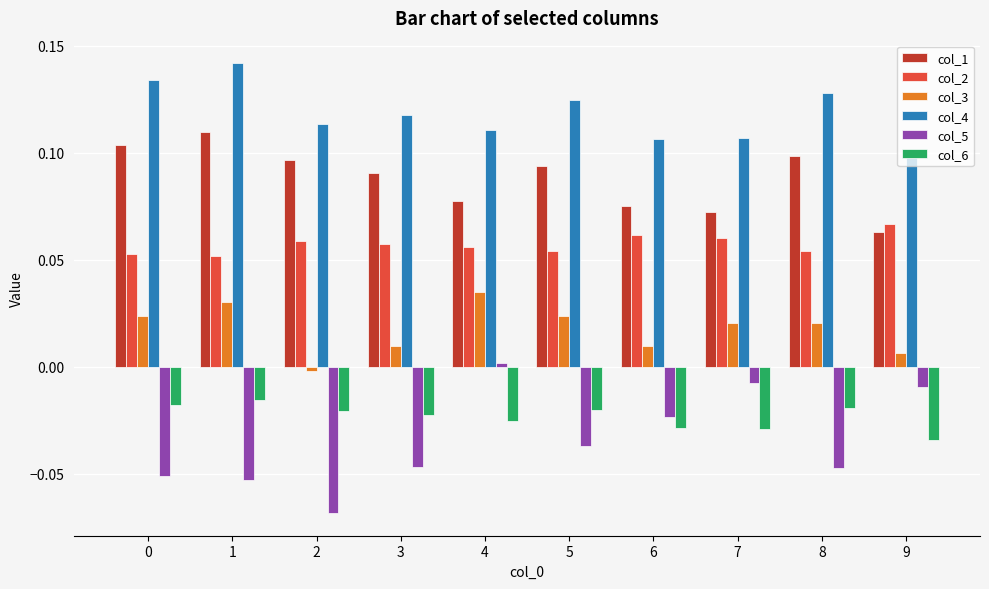

Between 0 and 2, which series saw the biggest shift?

col_3